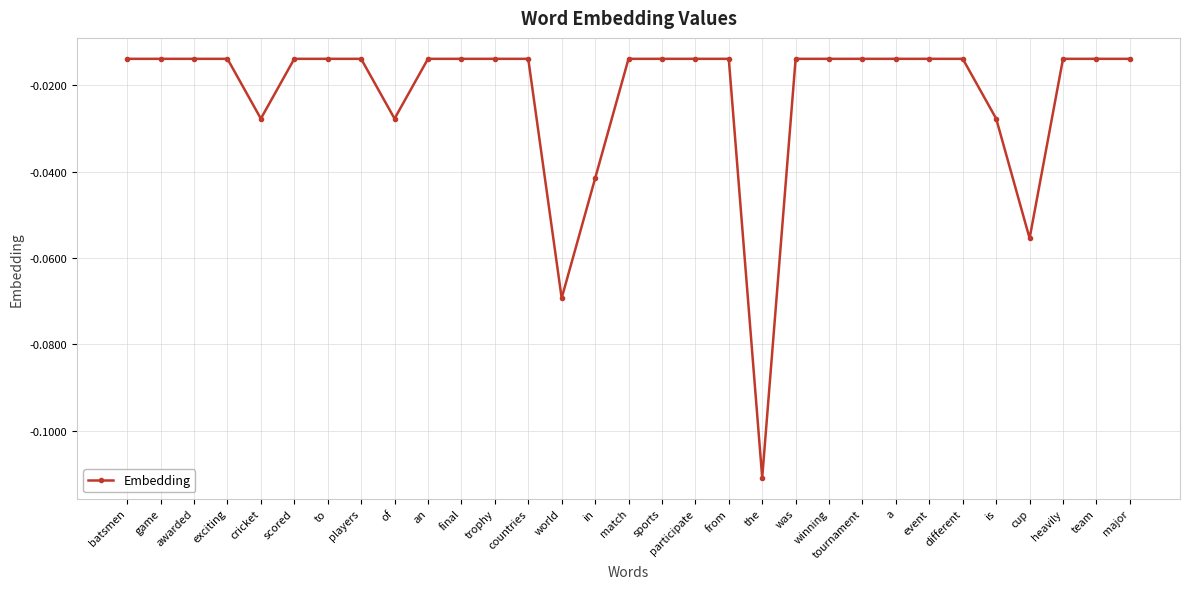

Is this an area chart (filled region under the line)?

No